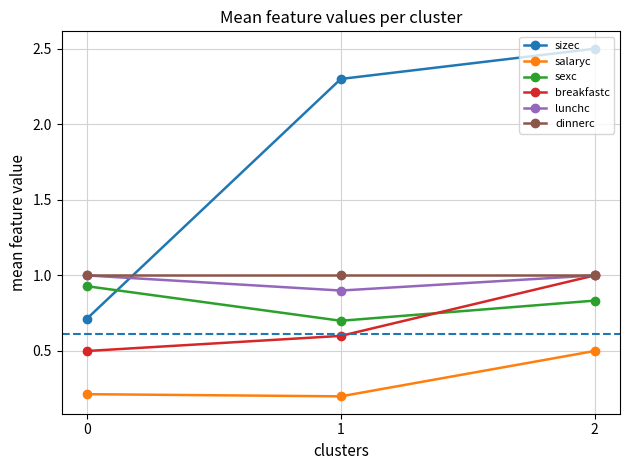

Is this an area chart (filled region under the line)?

No